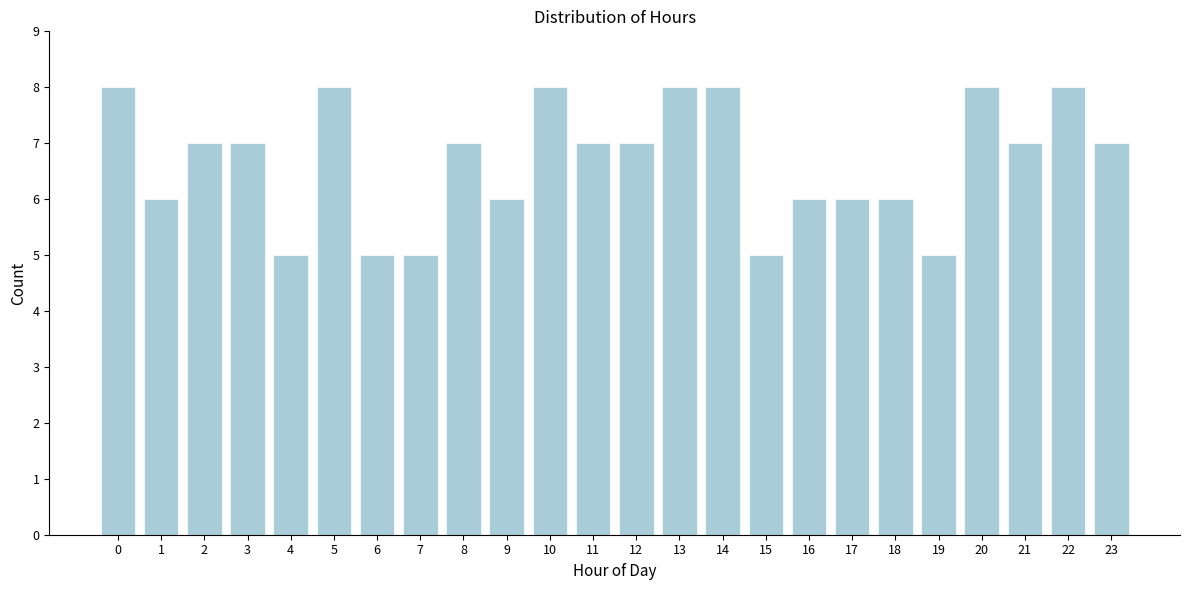

Reading left to right, extract all data points from this chart.

0=8	1=6	2=7	3=7	4=5	5=8	6=5	7=5	8=7	9=6	10=8	11=7	12=7	13=8	14=8	15=5	16=6	17=6	18=6	19=5	20=8	21=7	22=8	23=7